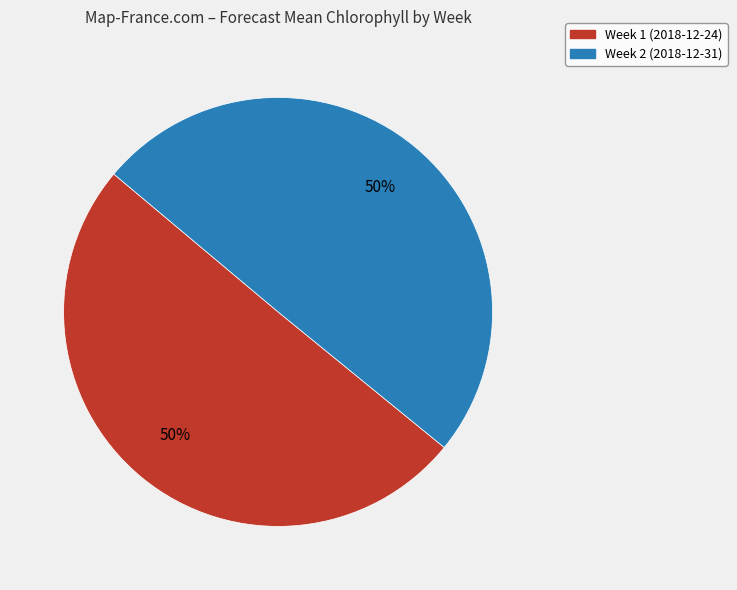

To the nearest percent, what portion does Week 1 (2018-12-24) represent?

50%